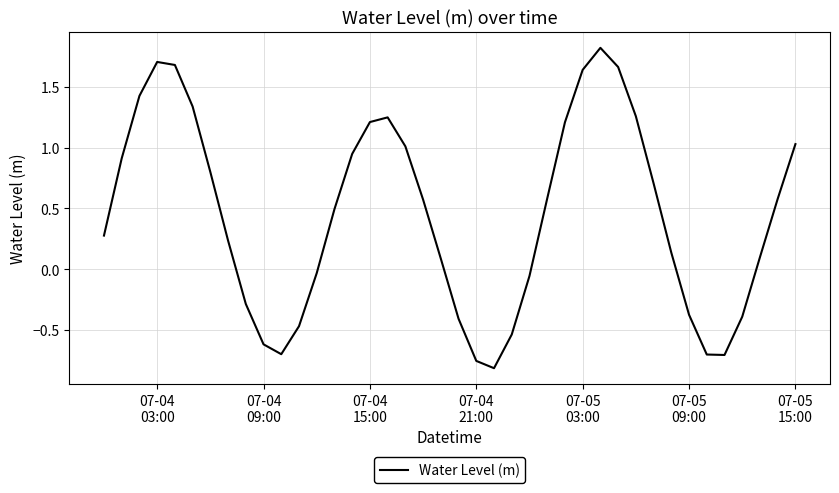

True or false: there are more than 1 points higher than both neighbors.

True